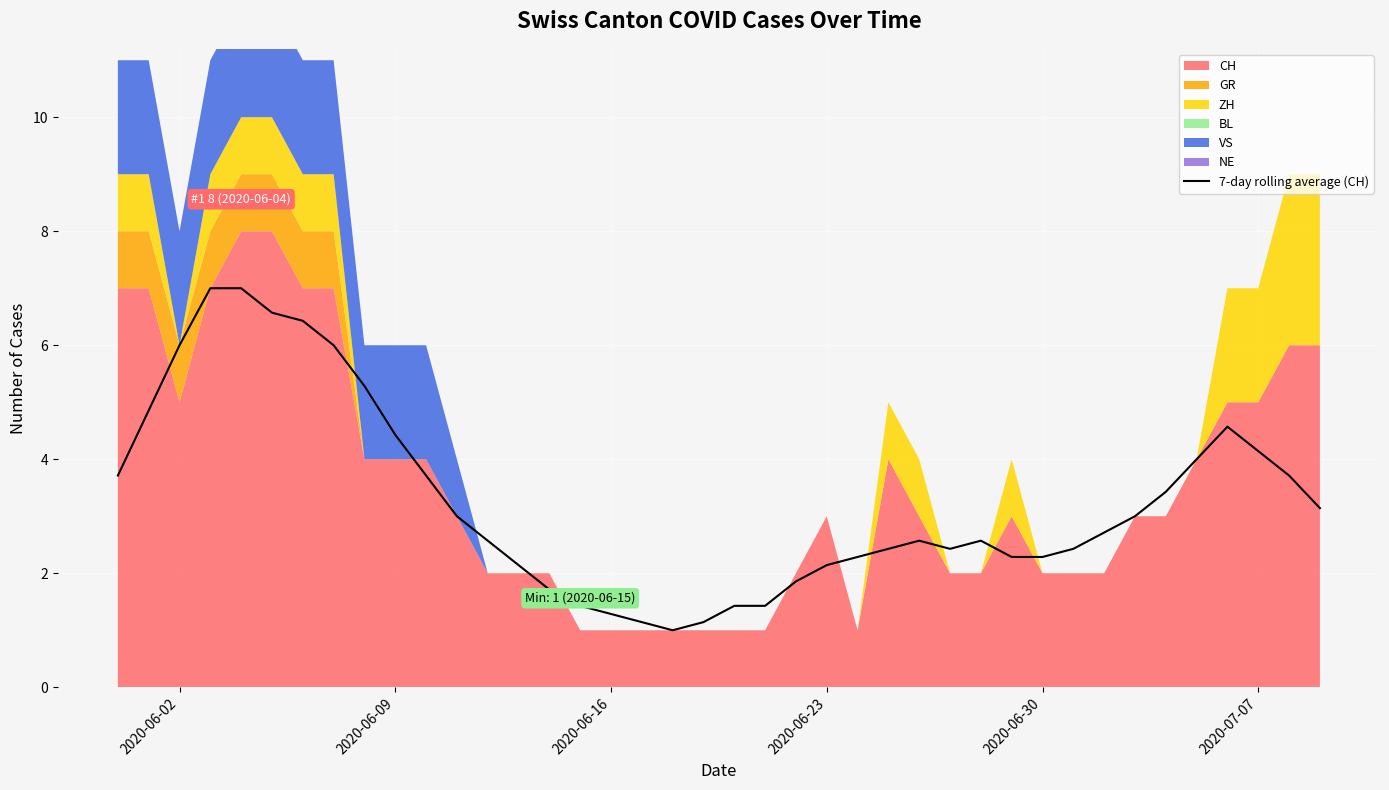

True or false: the data shows 2.2 at 35.

False